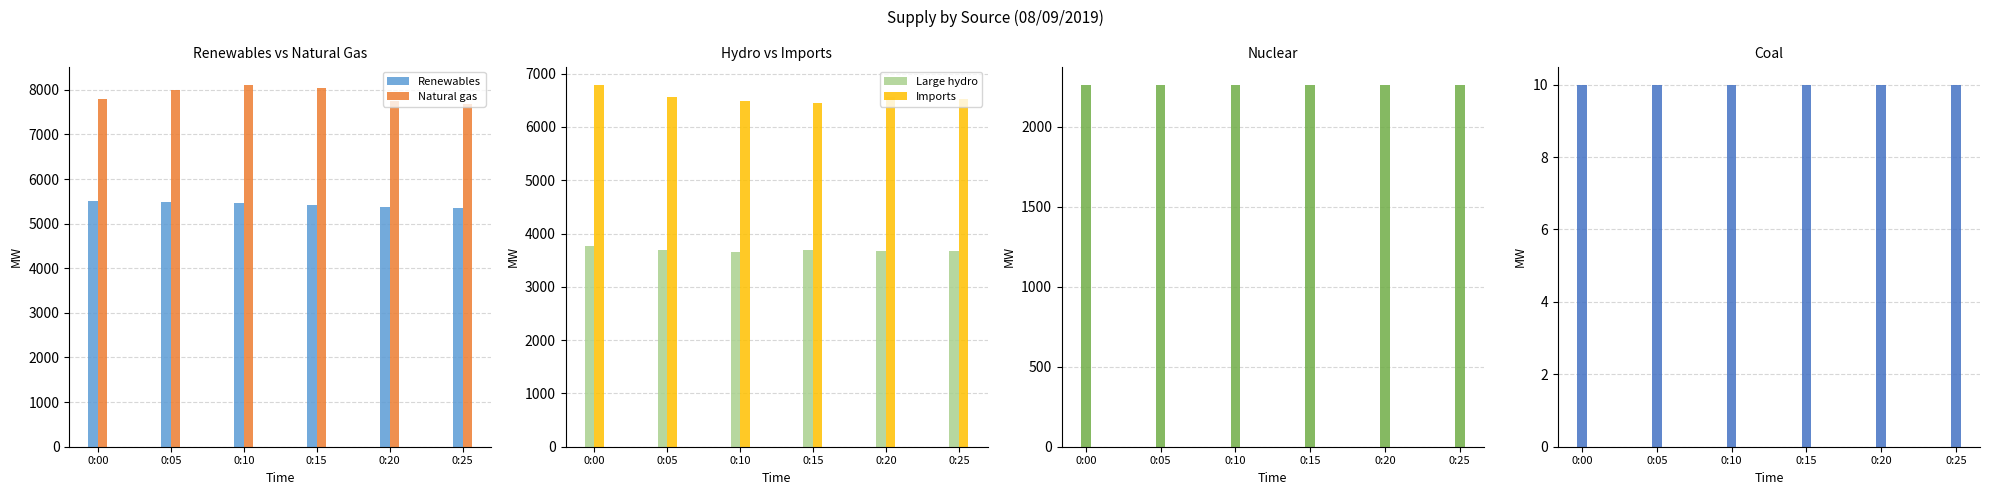

Is it true that Large hydro equals 3653 at 0:10?

True